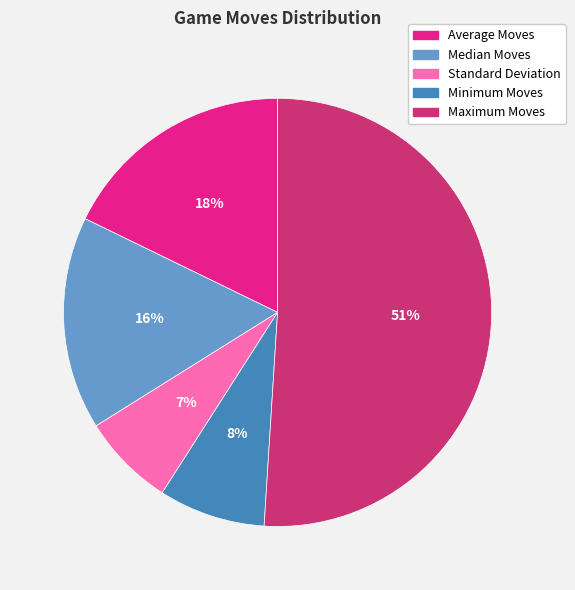

Which slice is the smallest?

Standard Deviation